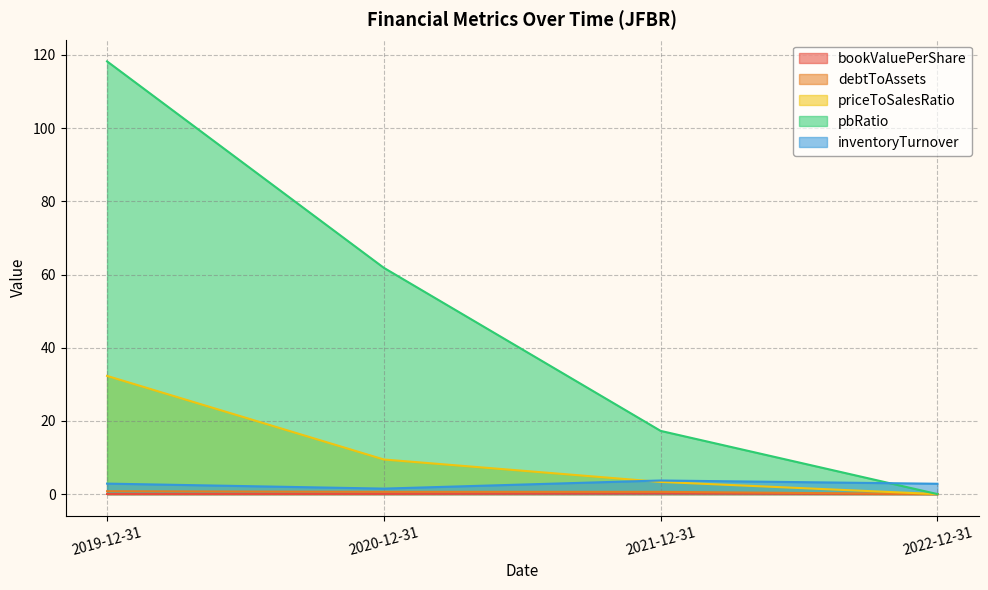

Which has a higher value, 2021-12-31 or 2022-12-31?

2021-12-31